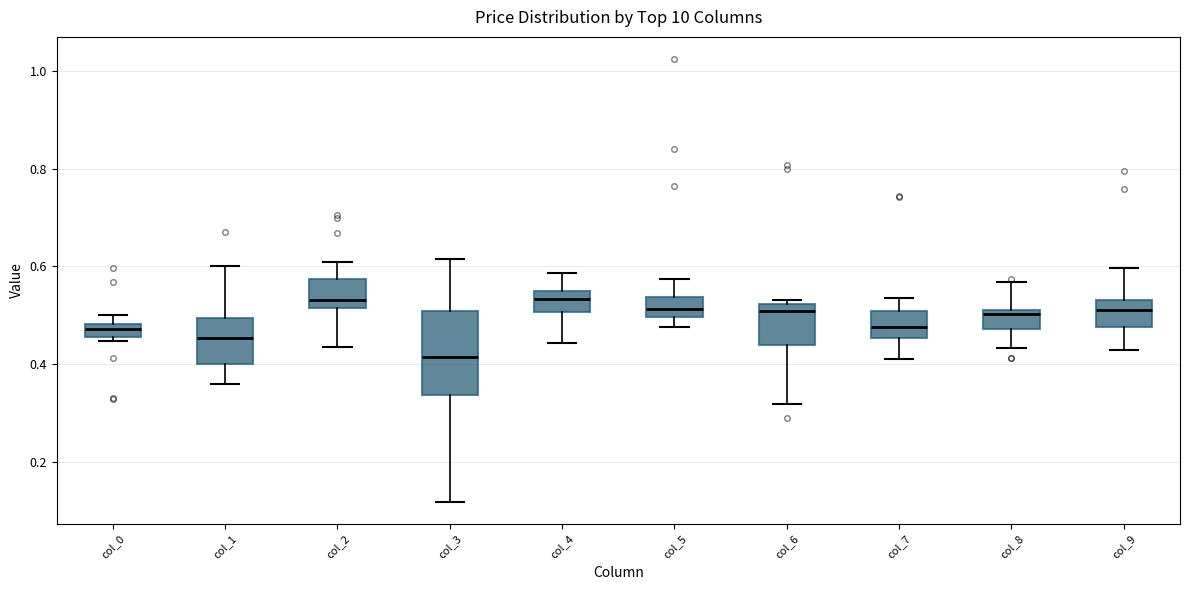

Where does the median line of the box for col_7 sit on the y-axis? The values are not printed on the chart, so give them approximately, as read against the axis.

0.48